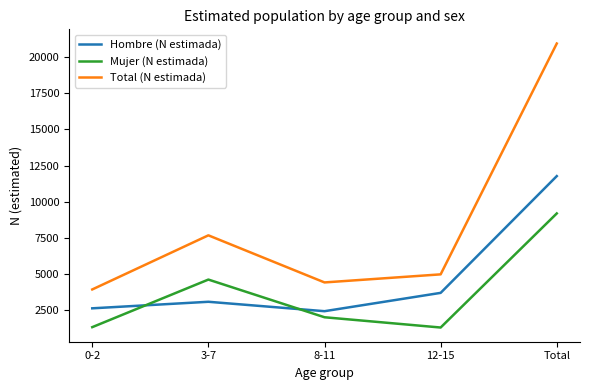

The value of Mujer (N estimada) at 8-11 is 884. True or false?

False